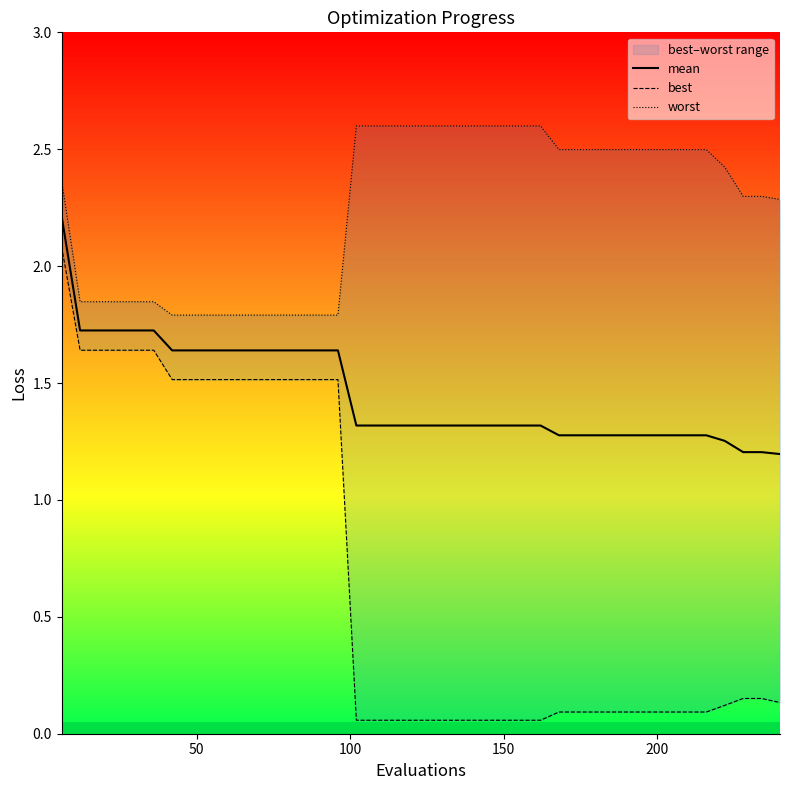

What is the difference between the maximum and minimum values in the worst series?

0.8